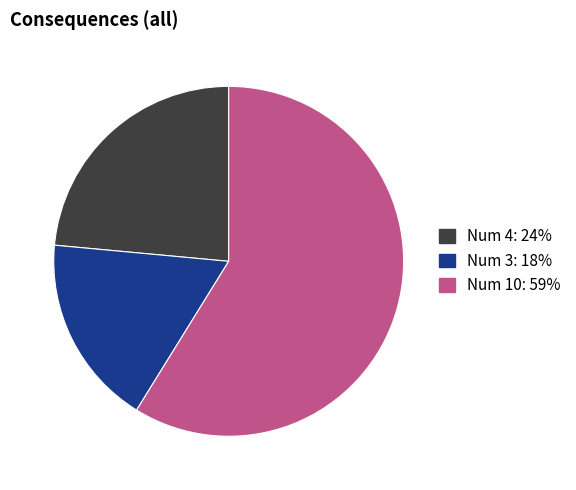

The Num 3: 18% slice represents 18% of the pie. True or false?

True